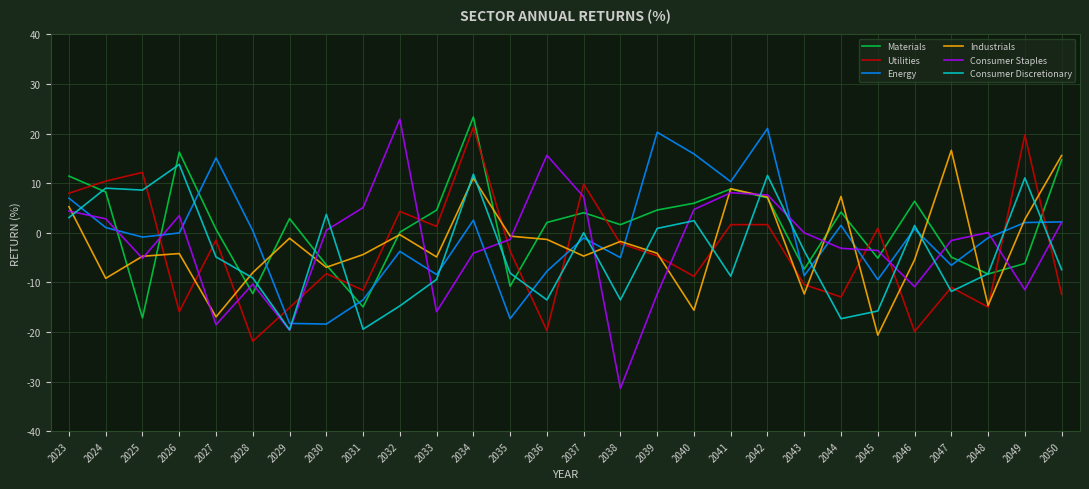

Is the value of Consumer Discretionary at 2032 greater than the value of Consumer Staples at 2046?

No